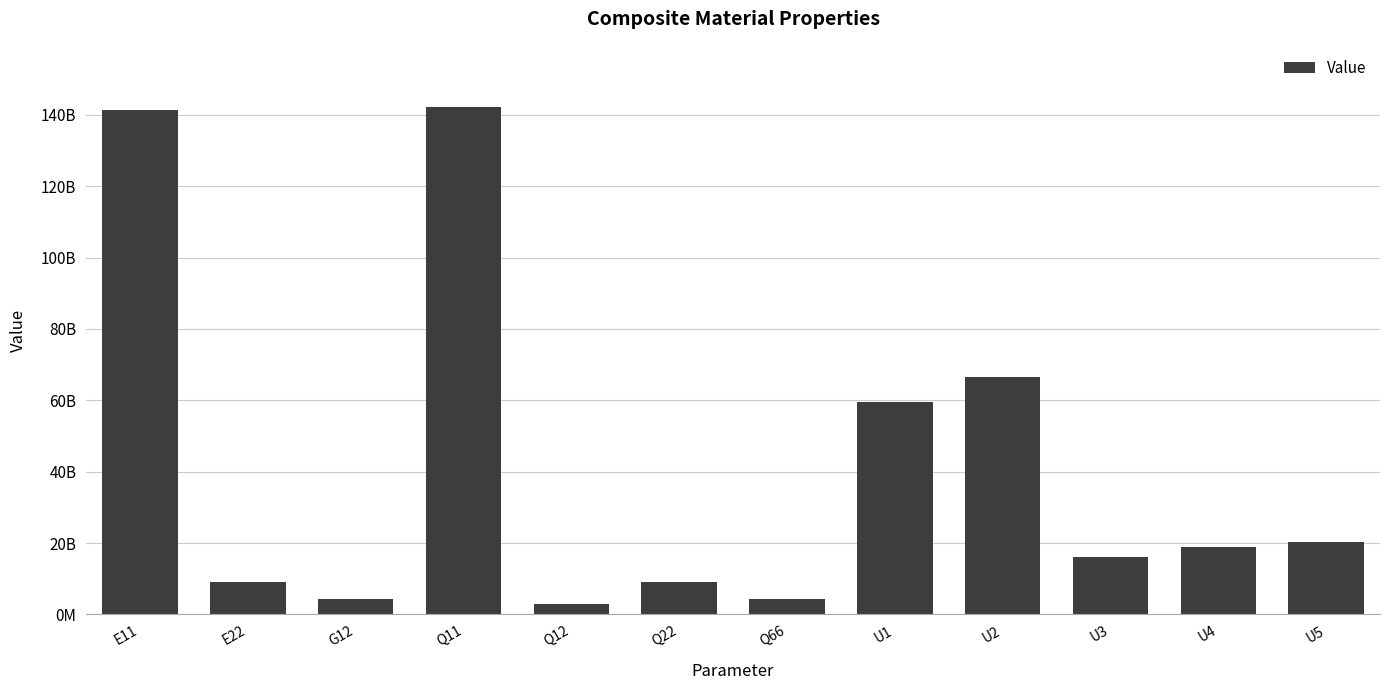

Are the bars grouped side by side (vs. stacked)?

No